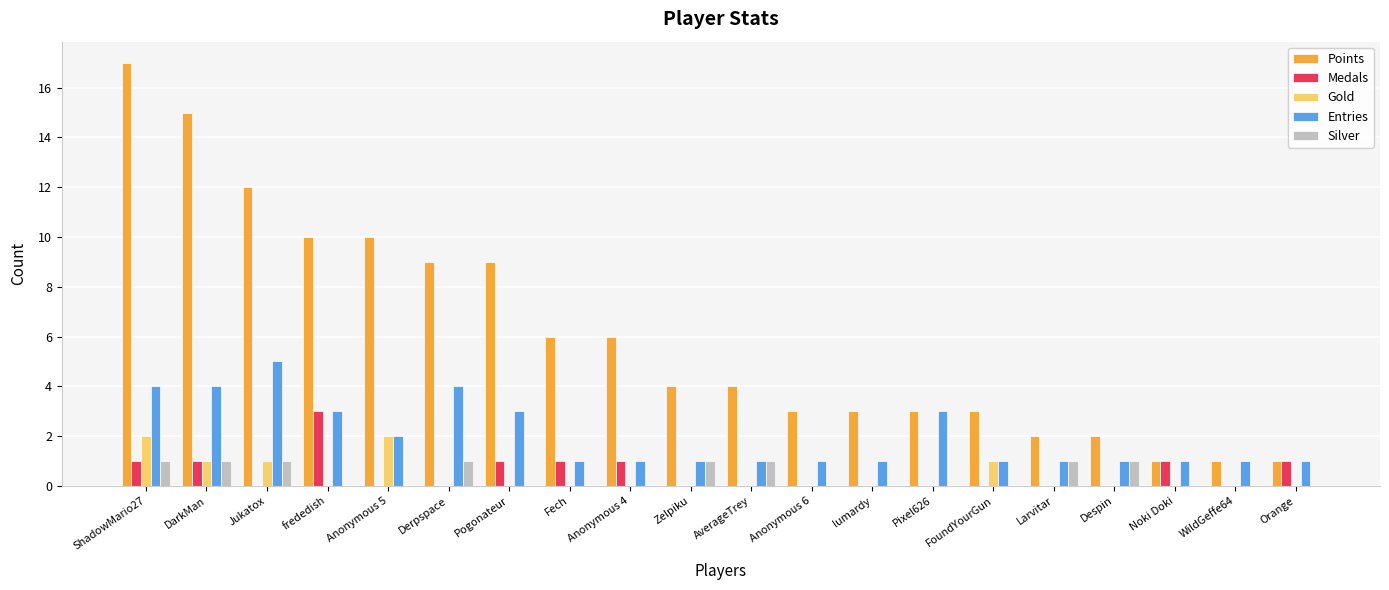

What are all the series names shown in the legend?

Points, Medals, Gold, Entries, Silver